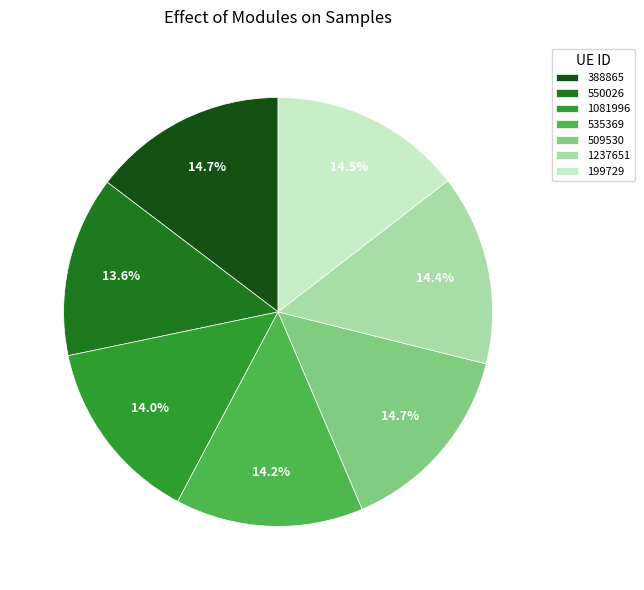

What portion of the pie excludes 535369?

85.8%